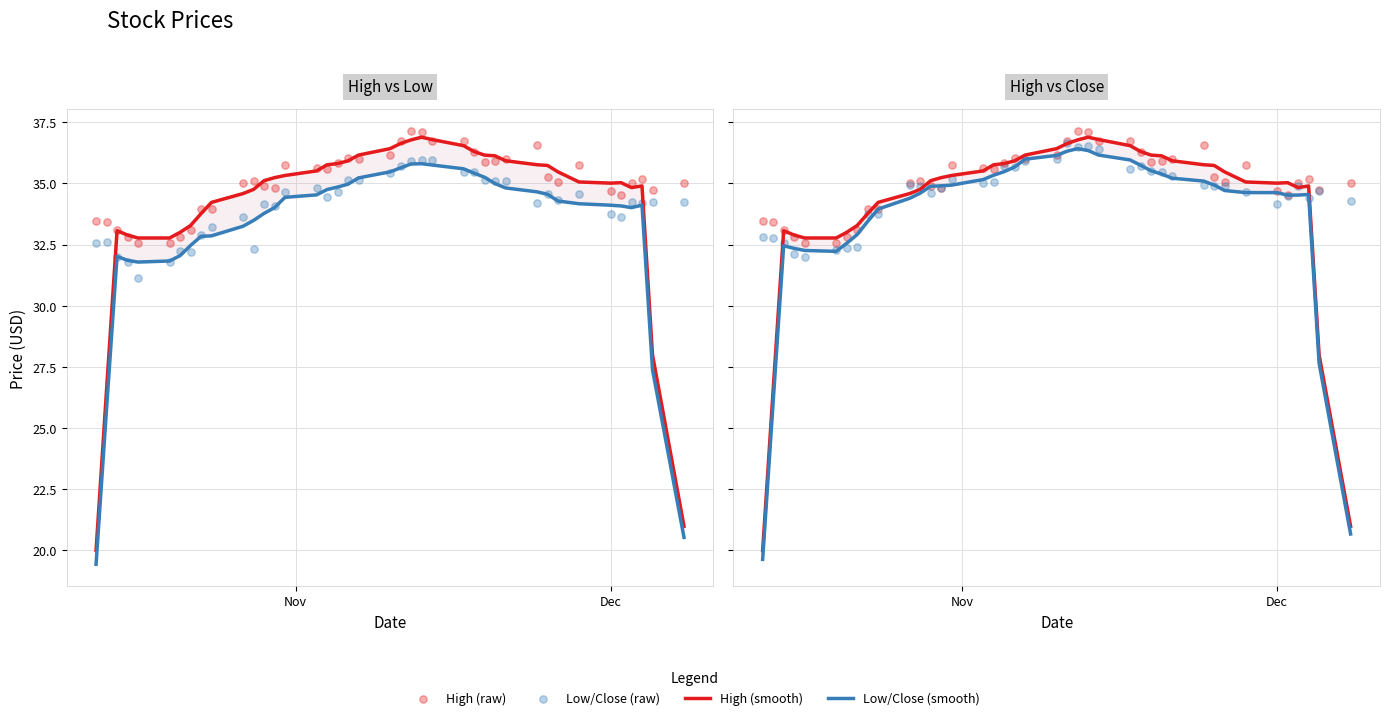

At how many categories does at least one series exceed 32?

40